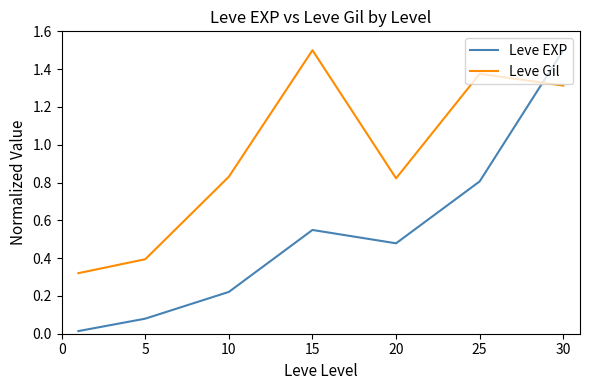

Which series ends up on top after the final intersection of Leve EXP and Leve Gil?

Leve EXP